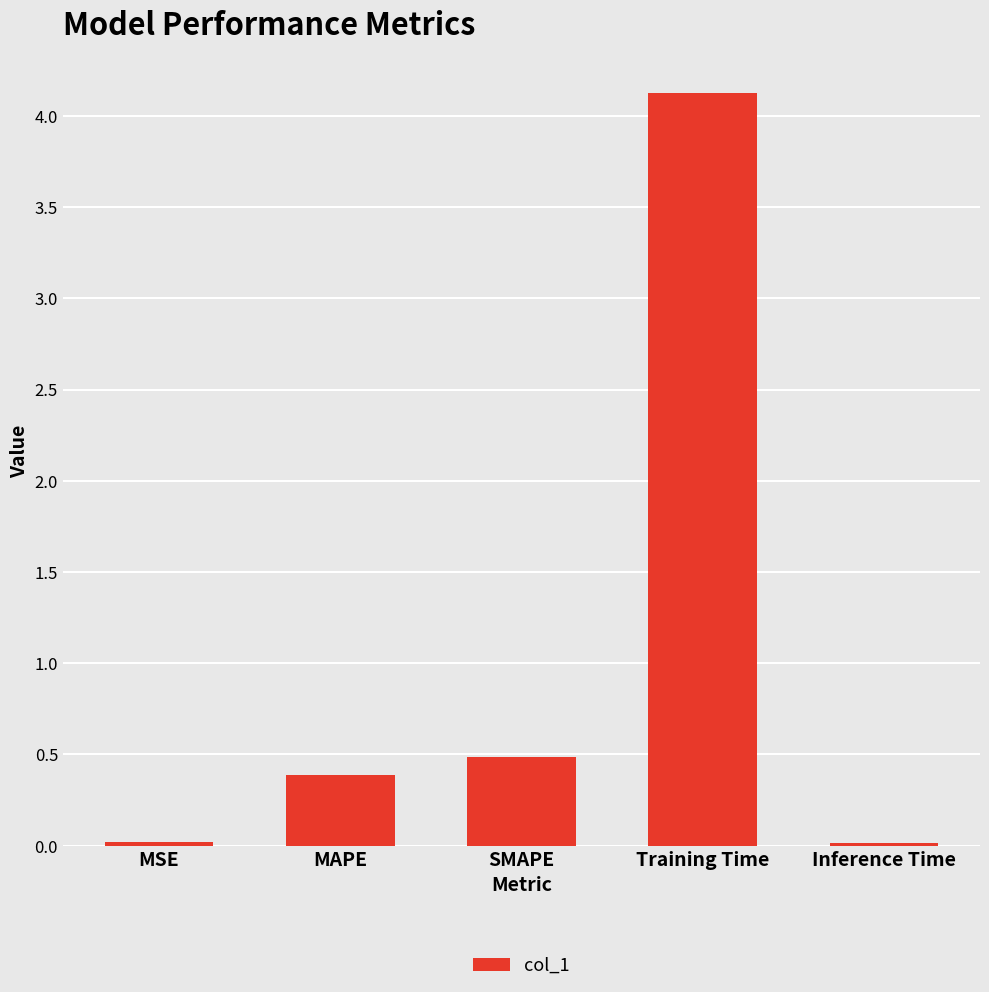

Are the bars horizontal?

No